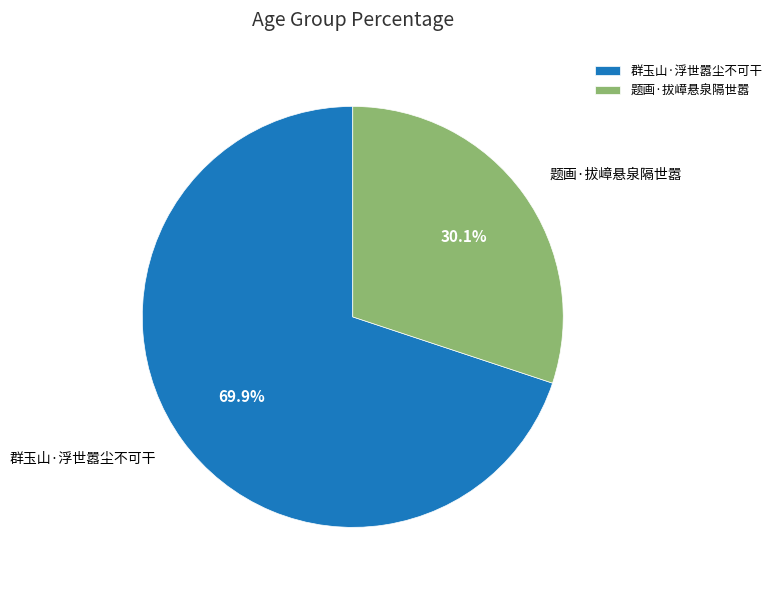

True or false: 群玉山·浮世嚣尘不可干 accounts for 63% of the total.

False